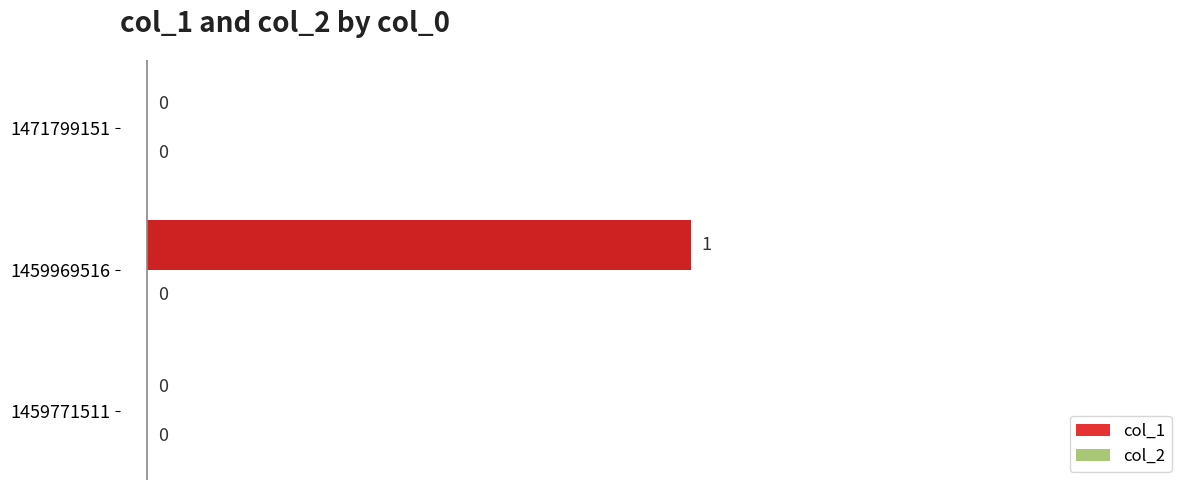

Which label corresponds to the largest value in the chart?

1459969516